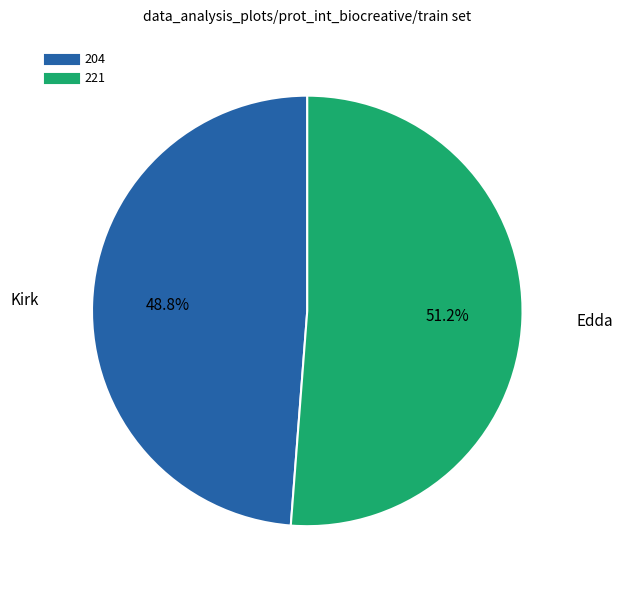

To the nearest percent, what percentage of the pie is 221?

51%